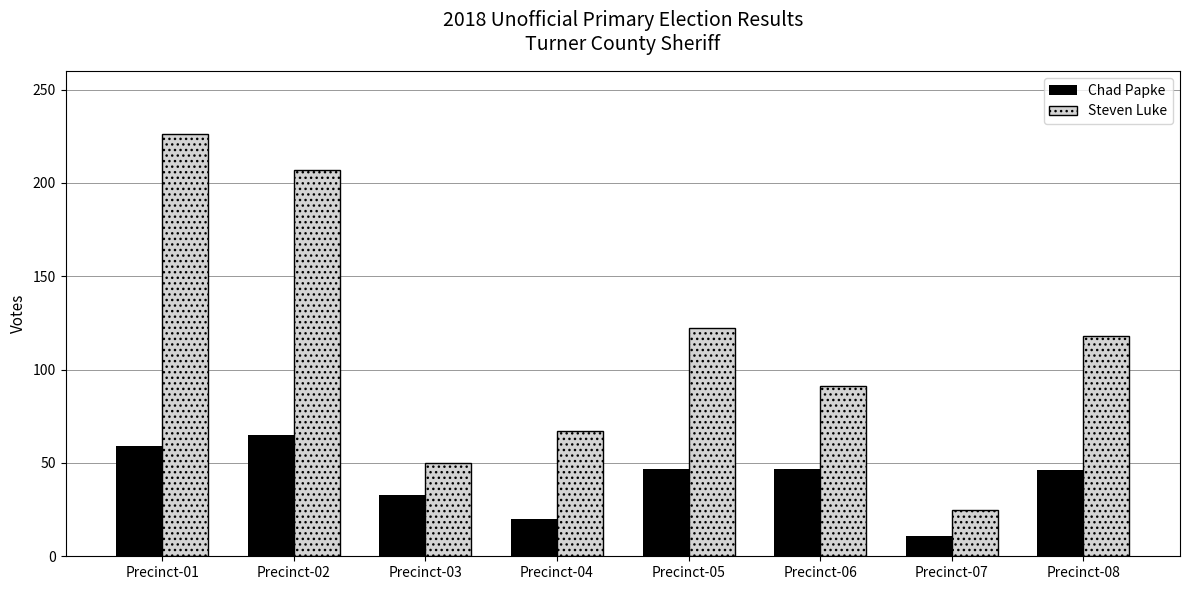

Which series has the widest spread of values?

Steven Luke